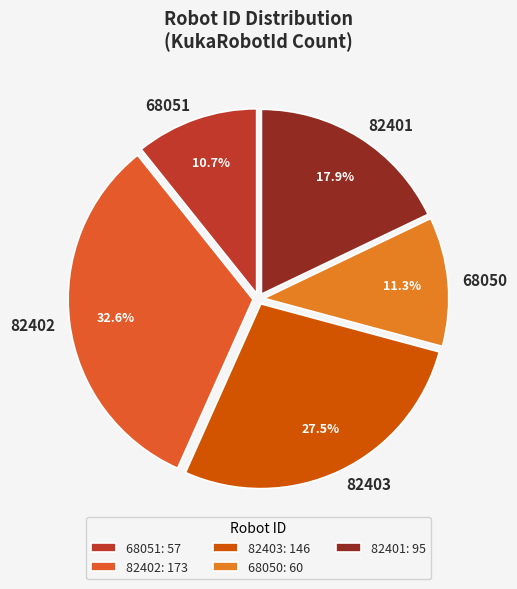

Combined, do 68051 and 82402 account for over 50%?

No